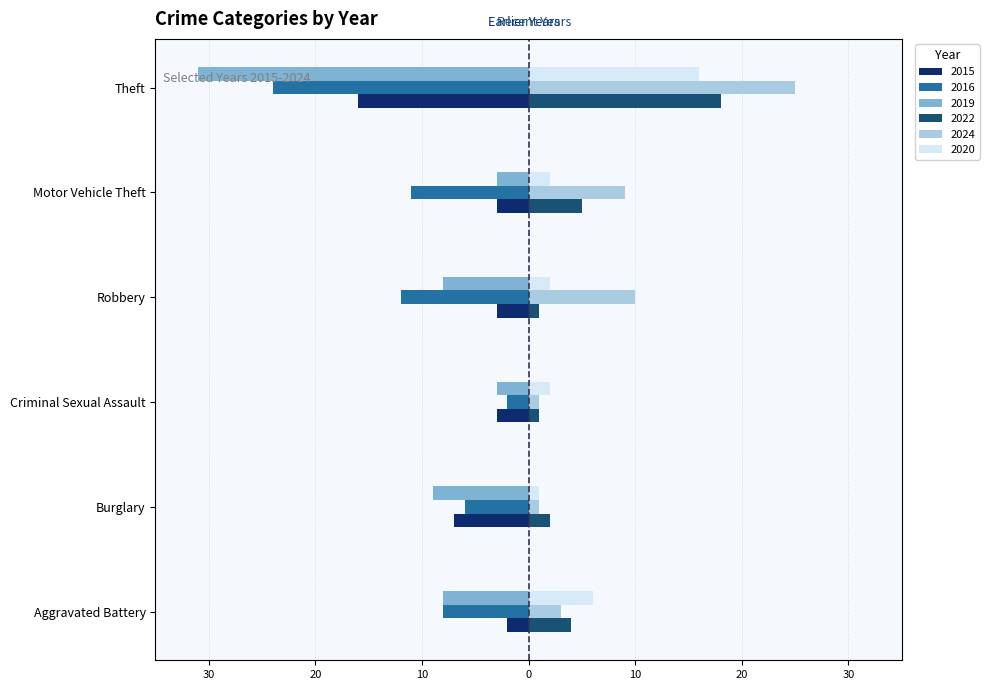

What is the average value of the 2015 series?

-6